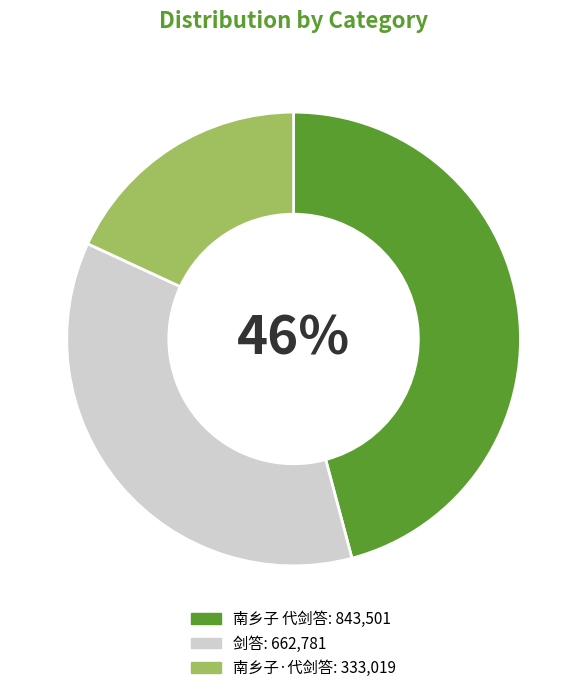

What is the smallest slice in the pie chart?

南乡子·代剑答